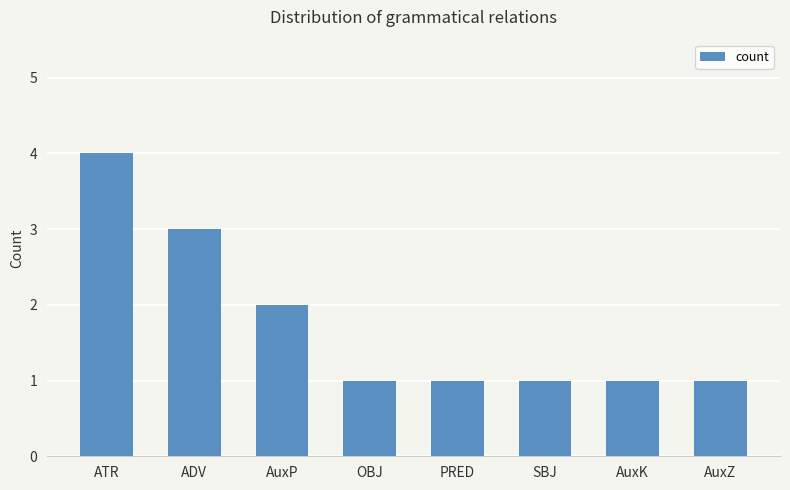

Reading right to left, extract all data points from this chart.

AuxZ=1	AuxK=1	SBJ=1	PRED=1	OBJ=1	AuxP=2	ADV=3	ATR=4